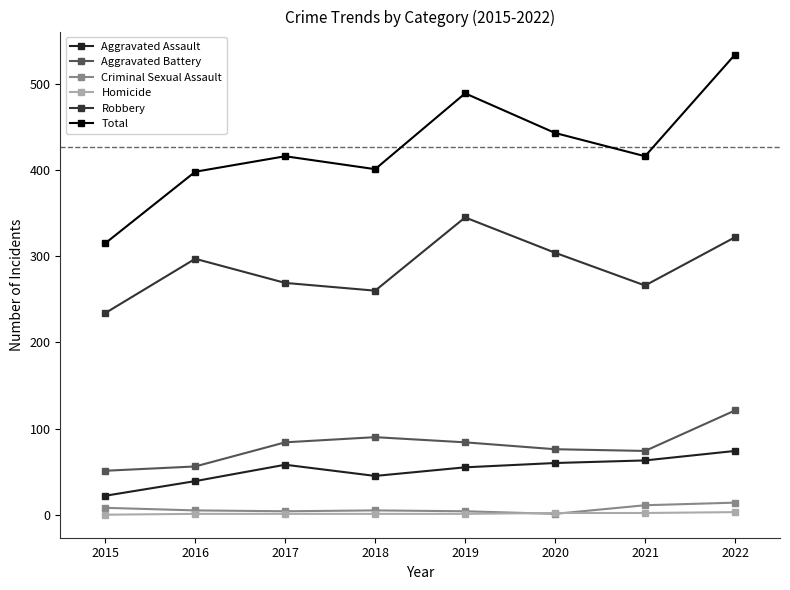

Does the chart have visible grid lines?

No